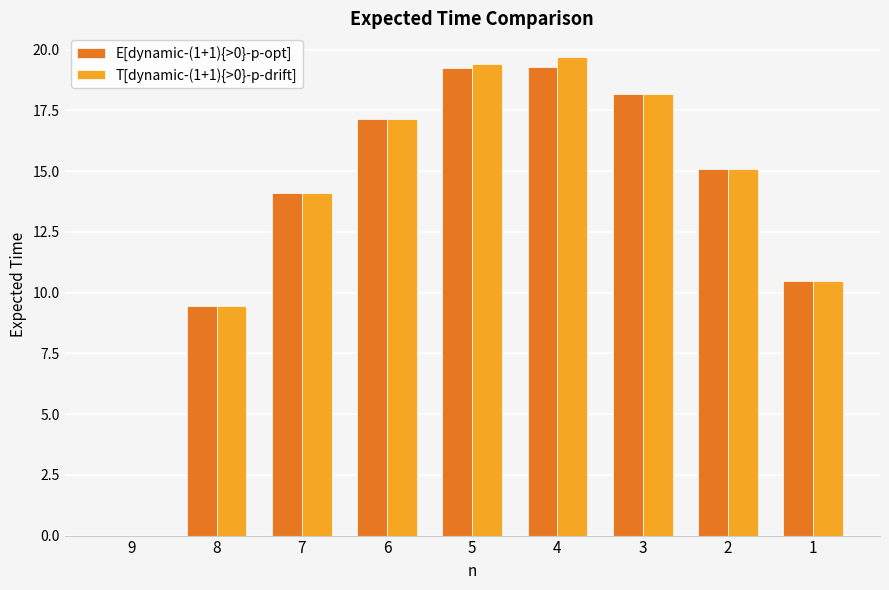

What is the sum of the T[dynamic-(1+1){>0}-p-drift] values at 8 and 4?

29.1